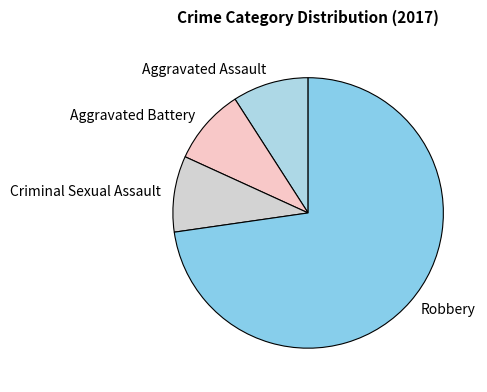

Which category has the biggest portion of the pie?

Robbery